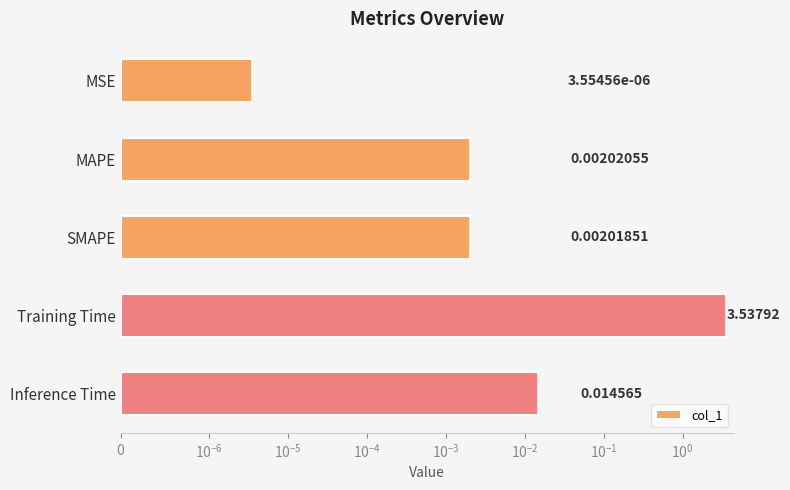

The chart shows a value of 0.0 at MSE. True or false?

False